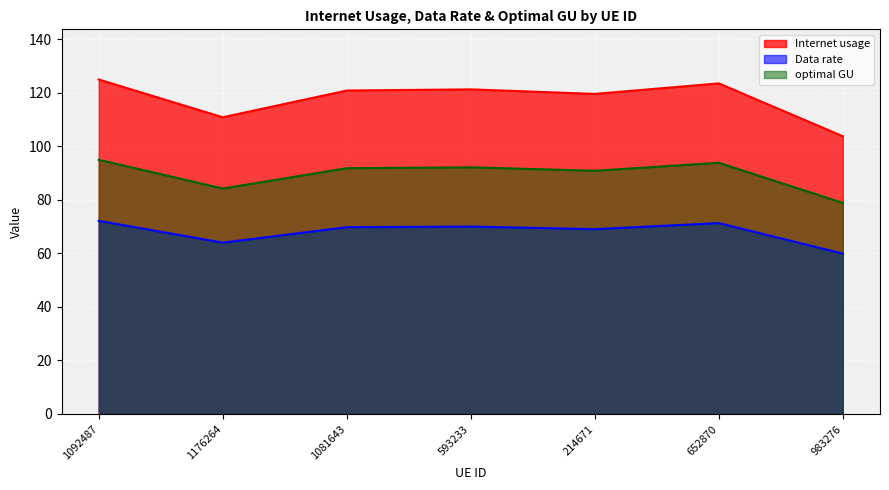

Which category has the lowest value in the optimal GU series?

983276